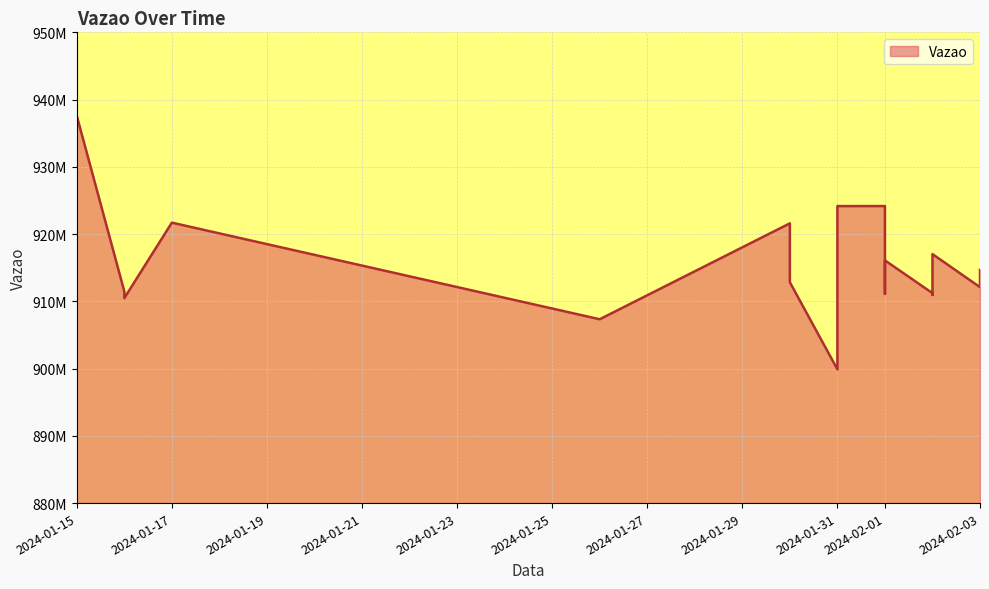

How many lines are shown in the chart?

1